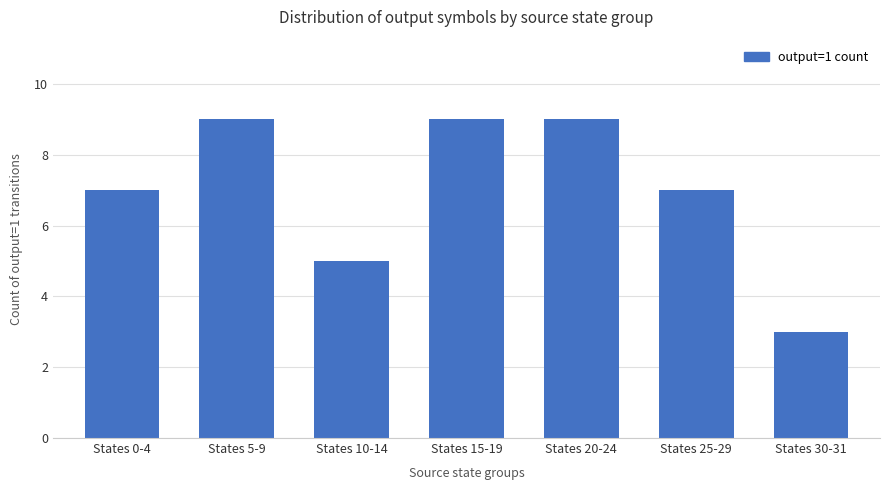

What is the greatest value displayed?

9